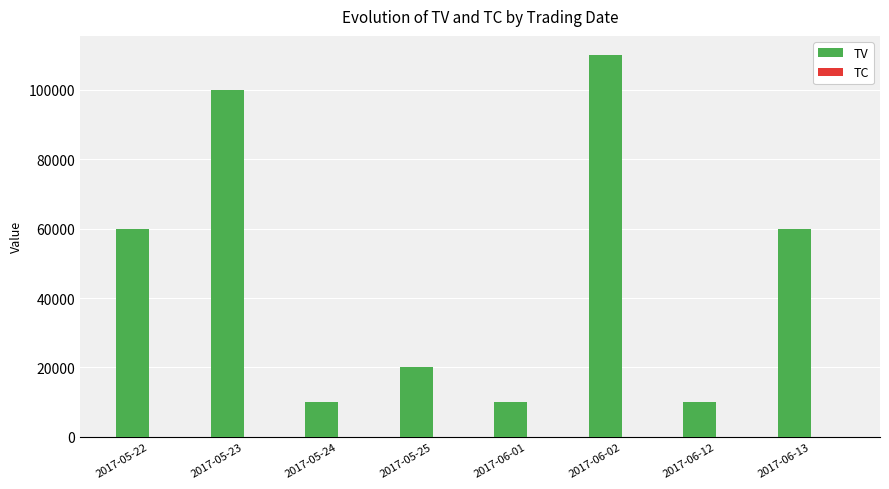

Which series has the largest total across all categories?

TV